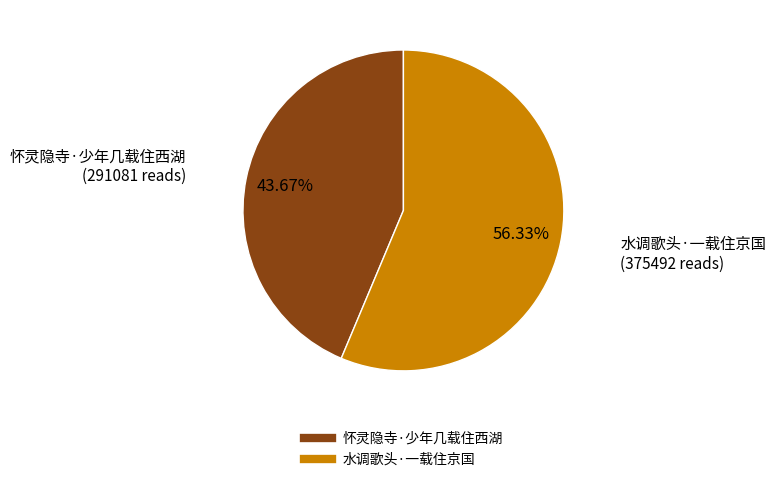

Which has a higher value, 怀灵隐寺·少年几载住西湖 or 水调歌头·一载住京国?

水调歌头·一载住京国